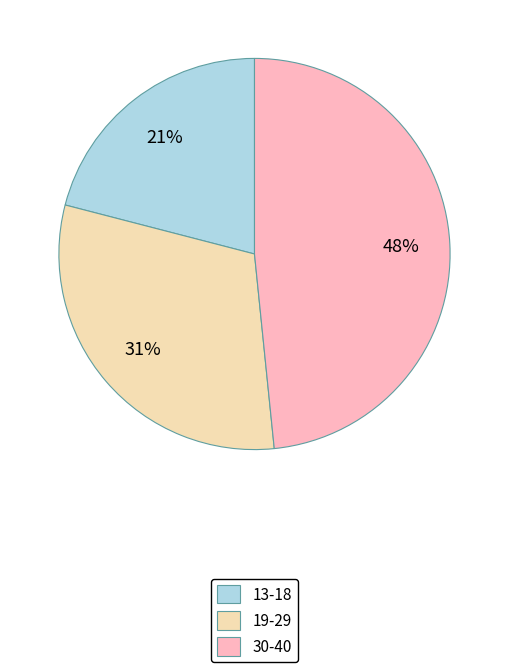

To the nearest percent, what portion does 19-29 represent?

31%